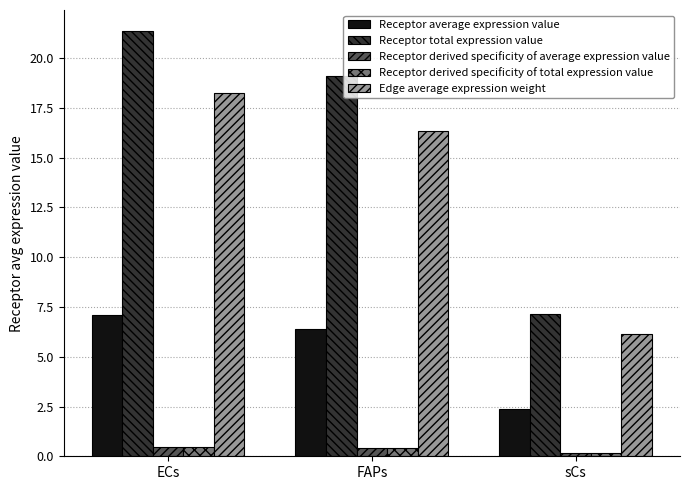

What are all the series names shown in the legend?

Receptor average expression value, Receptor total expression value, Receptor derived specificity of average expression value, Receptor derived specificity of total expression value, Edge average expression weight